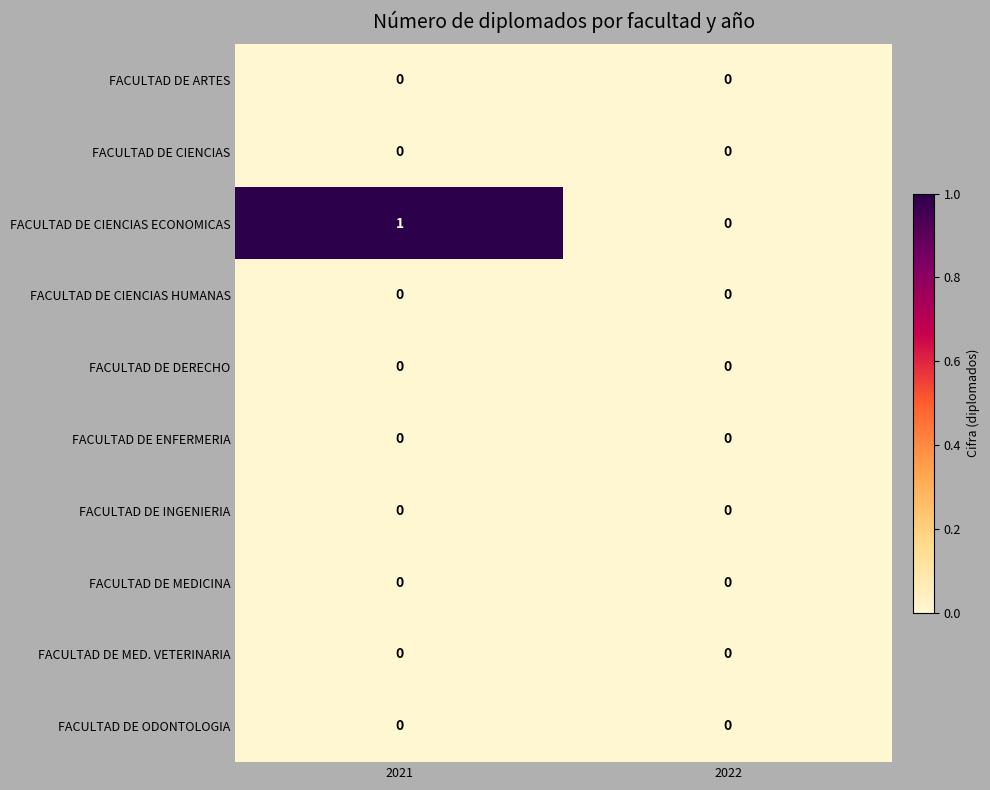

Between 2021 and 2022, which series saw the biggest shift?

FACULTAD DE CIENCIAS ECONOMICAS